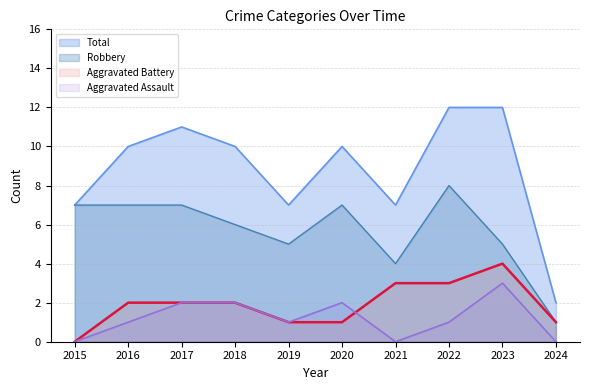

Which has a higher value, 2022 or 2016?

2022